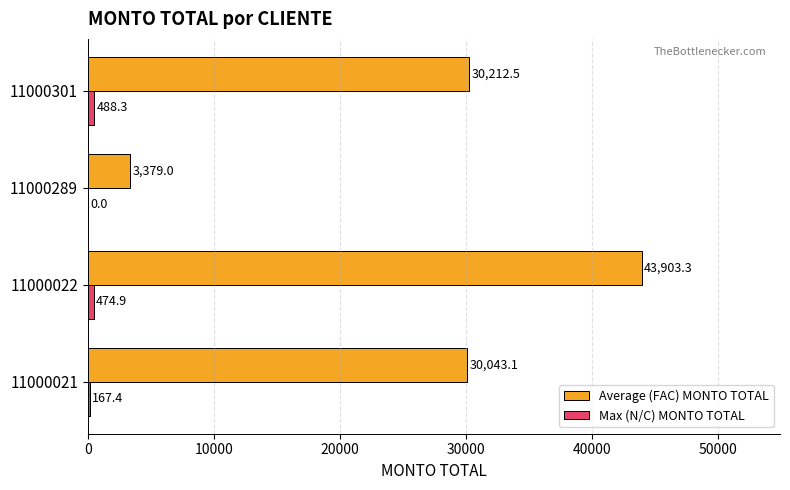

What is the maximum value shown in the chart?

43903.3